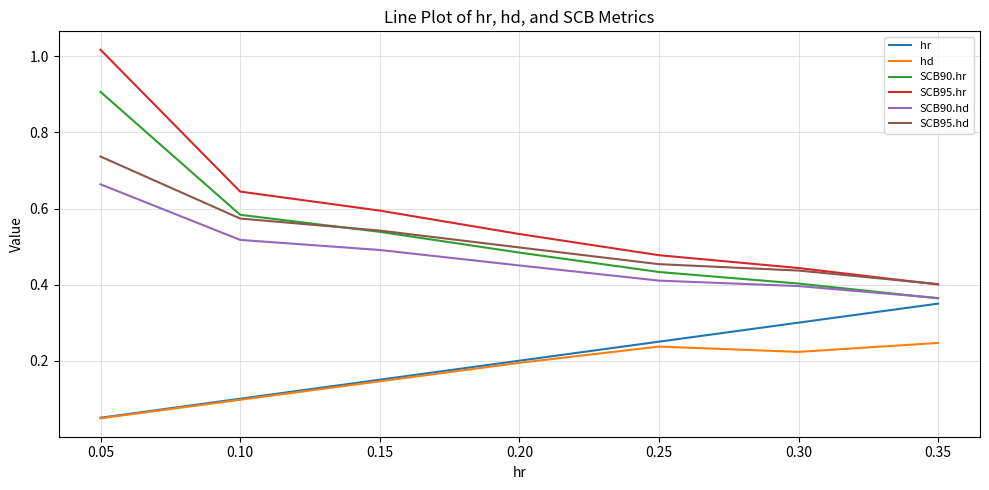

At which label is SCB90.hr closest to 0?

0.35